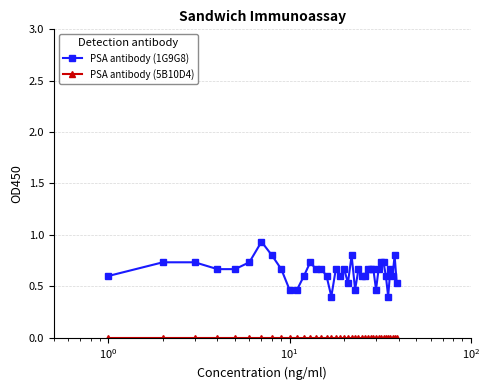

Which series has the largest range (max minus min)?

PSA antibody (1G9G8)